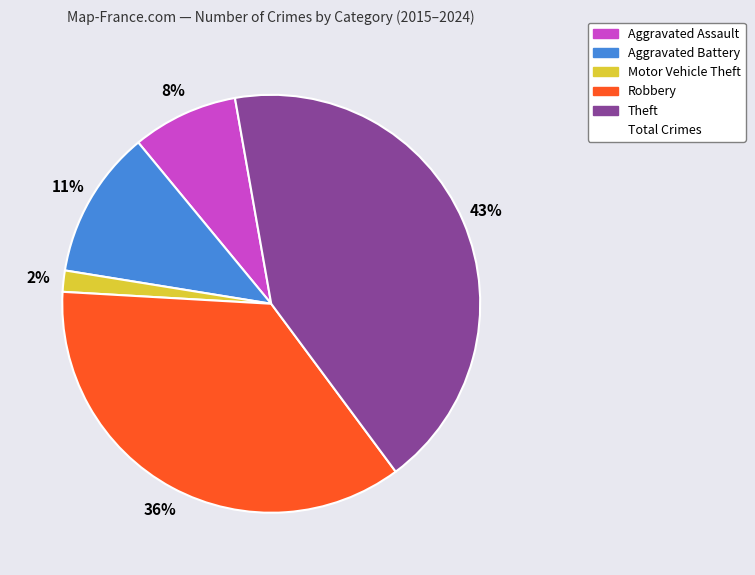

To the nearest percent, what is the difference between the largest and smallest slice percentages?

41%